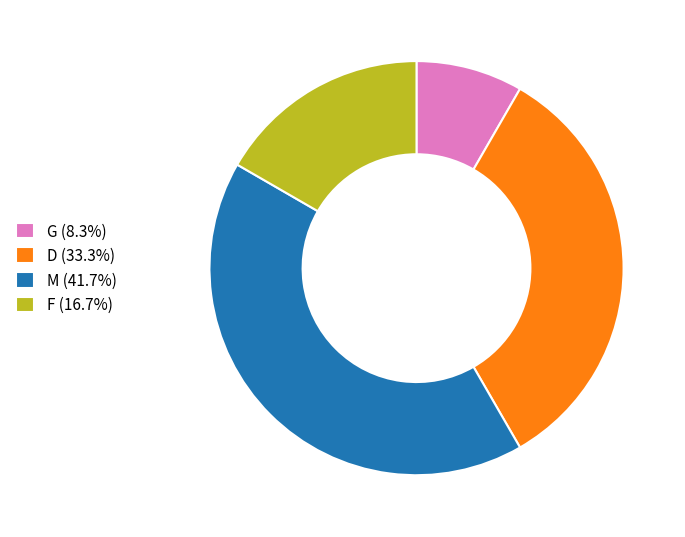

Is D (33.3%) the majority of the pie?

No